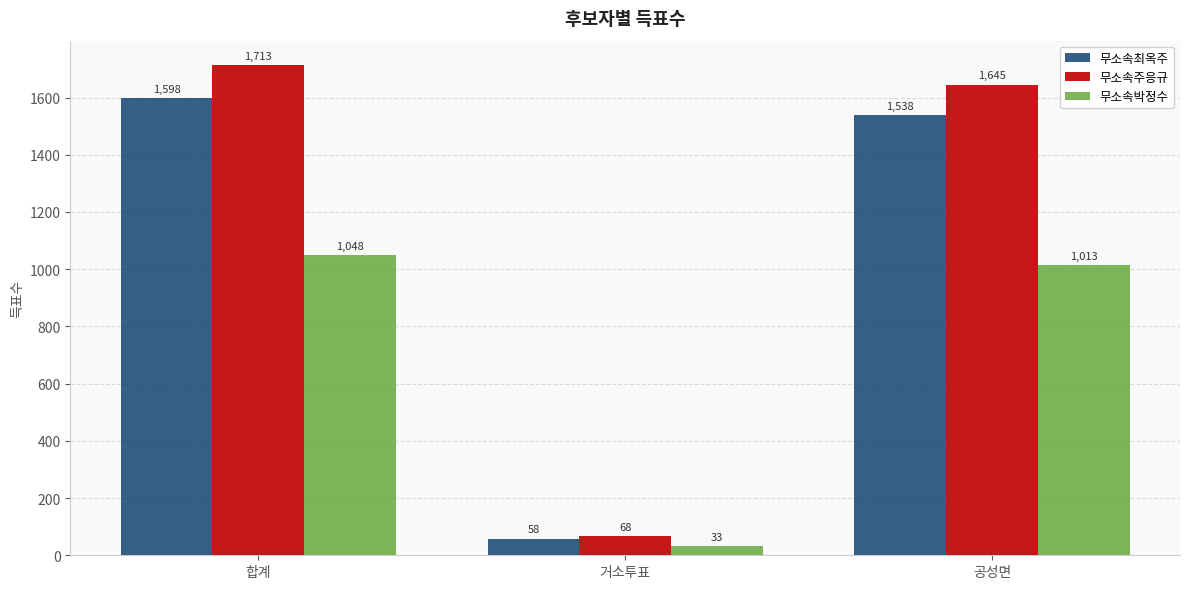

Reading left to right, transcribe all the data shown in this chart.

무소속최옥주: 1598	58	1538
무소속주응규: 1713	68	1645
무소속박정수: 1048	33	1013